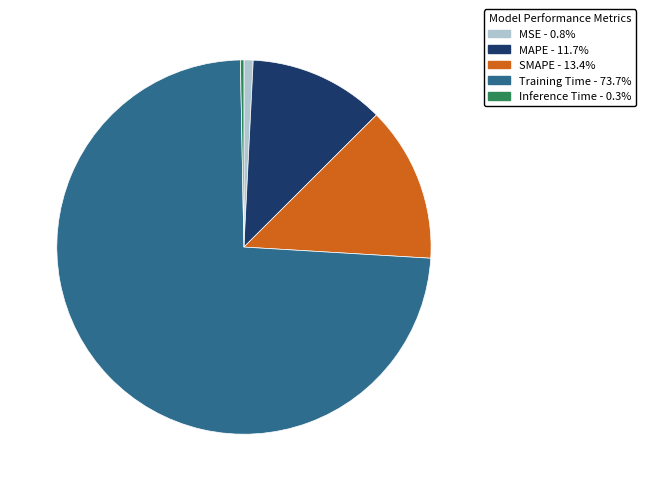

The Training Time slice represents 74% of the pie. True or false?

True